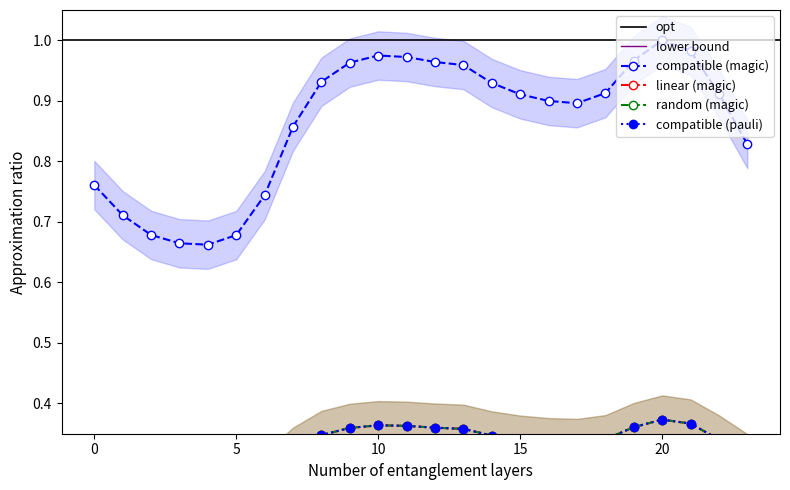

The value of compatible (magic) at 20 is 0.6. True or false?

False